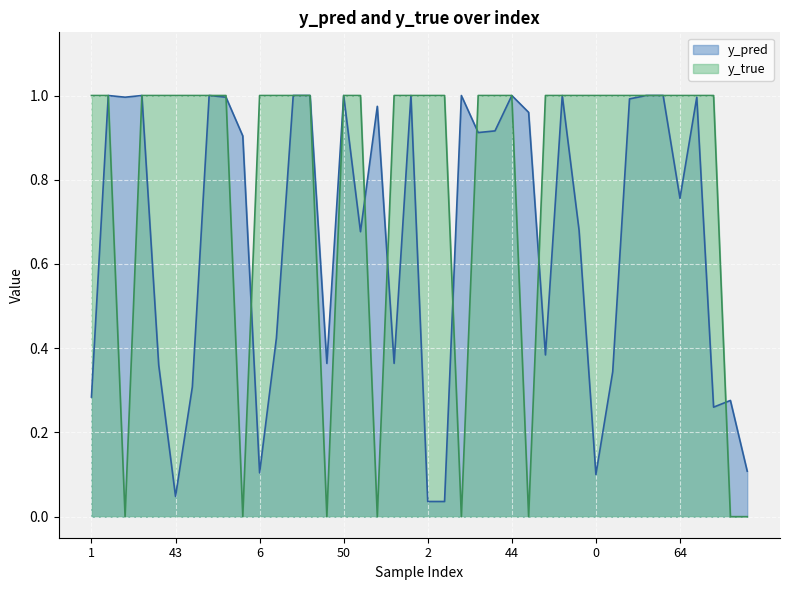

At 30, list the series in order from largest to smallest.

y_true, y_pred